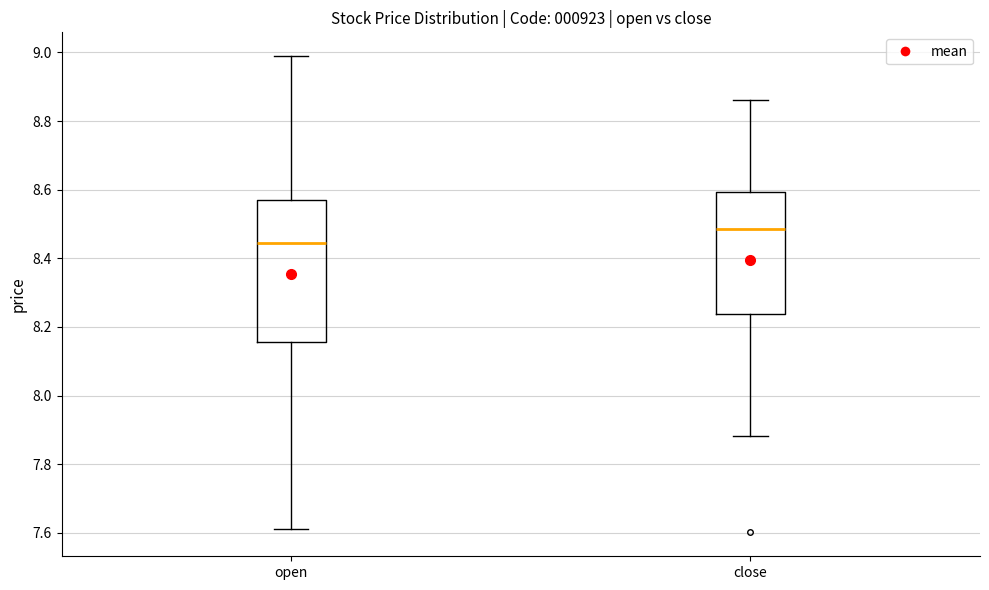

Reading left to right, transcribe this box plot: for each box, give where its median line is, the range the box spans, and where its two whiskers end, as read against the y-axis. The values are not printed on the chart, so give them approximately, as read against the axis.

open: median 8.44, box 8.16 to 8.58, whiskers 7.62 to 8.98
close: median 8.48, box 8.24 to 8.60, whiskers 7.88 to 8.86